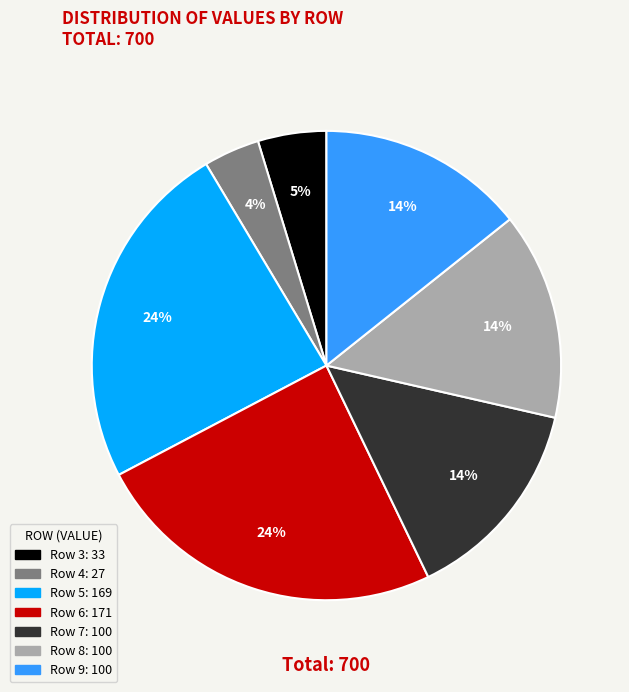

Does any single category account for the majority?

No